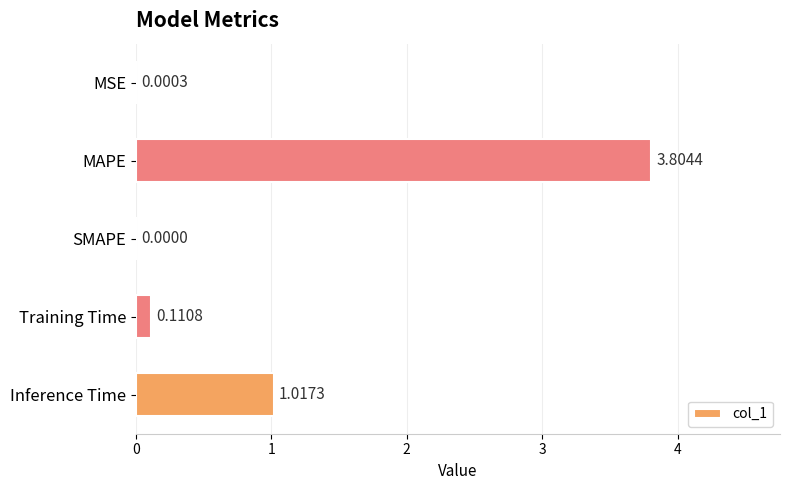

What is the sum of all values?

4.9